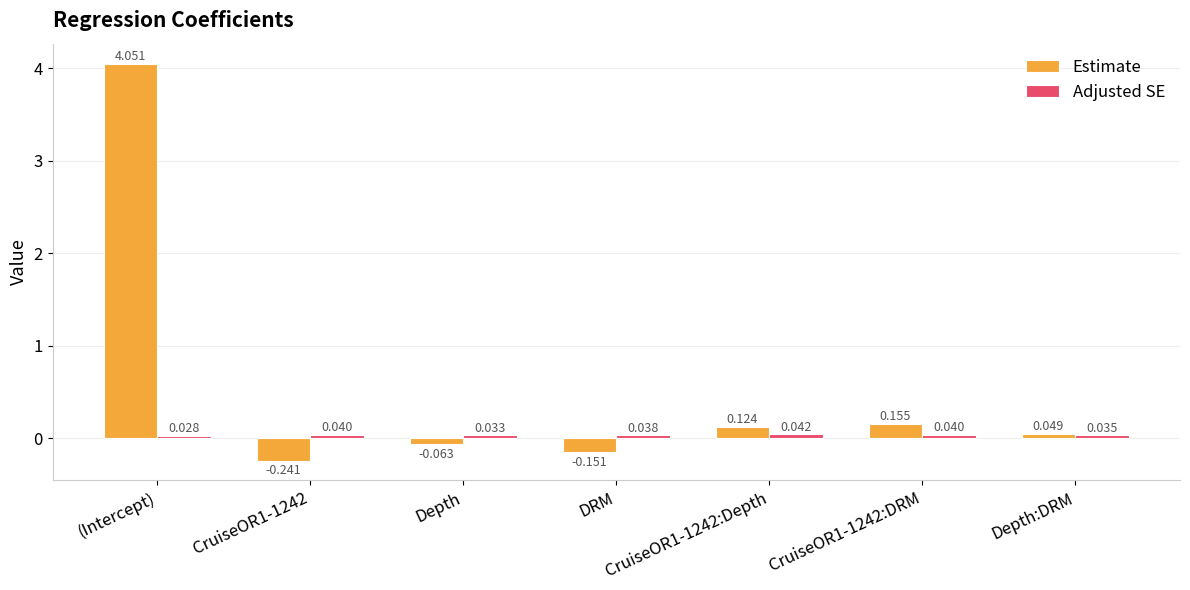

Which series has the largest range (max minus min)?

Estimate